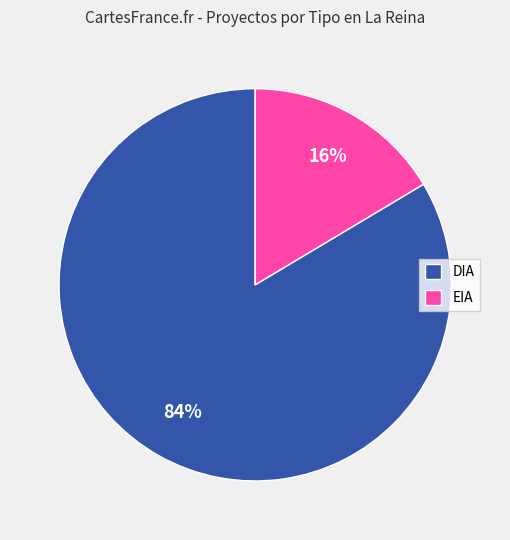

Rank the categories by value from highest to lowest.

DIA, EIA